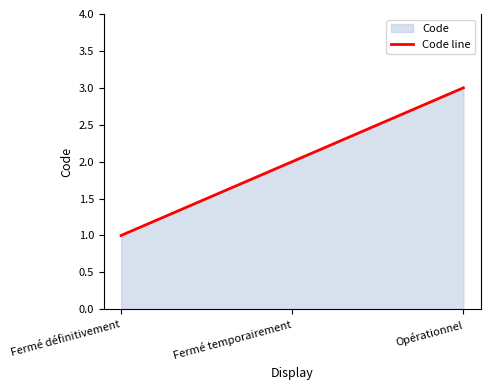

Read the value at Fermé temporairement.

2